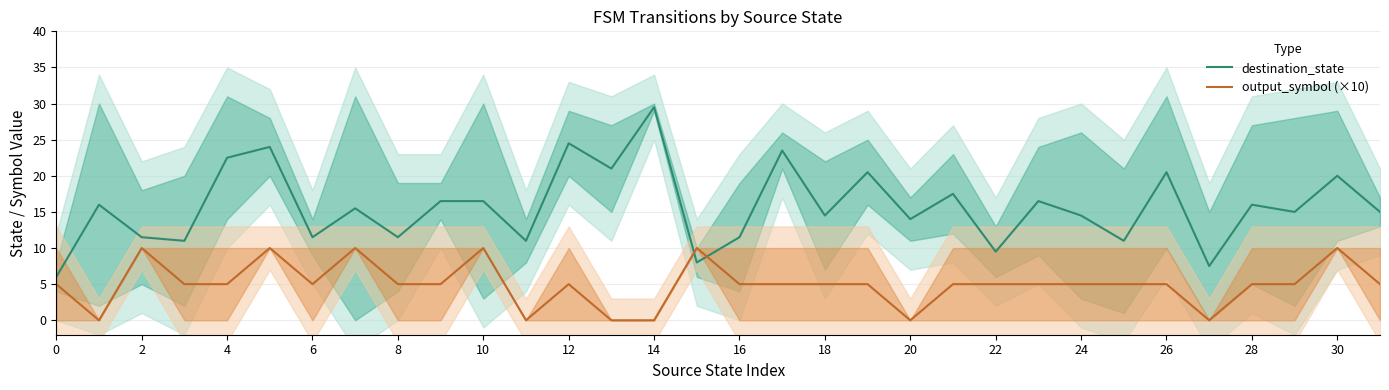

Reading right to left, extract all data points from this chart.

destination_state: 15.0	20.0	15.0	16.0	7.5	20.5	11.0	14.5	16.5	9.5	17.5	14.0	20.5	14.5	23.5	11.5	8.0	29.5	21.0	24.5	11.0	16.5	16.5	11.5	15.5	11.5	24.0	22.5	11.0	11.5	16.0	6.0
output_symbol (×10): 5.0	10.0	5.0	5.0	0.0	5.0	5.0	5.0	5.0	5.0	5.0	0.0	5.0	5.0	5.0	5.0	10.0	0.0	0.0	5.0	0.0	10.0	5.0	5.0	10.0	5.0	10.0	5.0	5.0	10.0	0.0	5.0